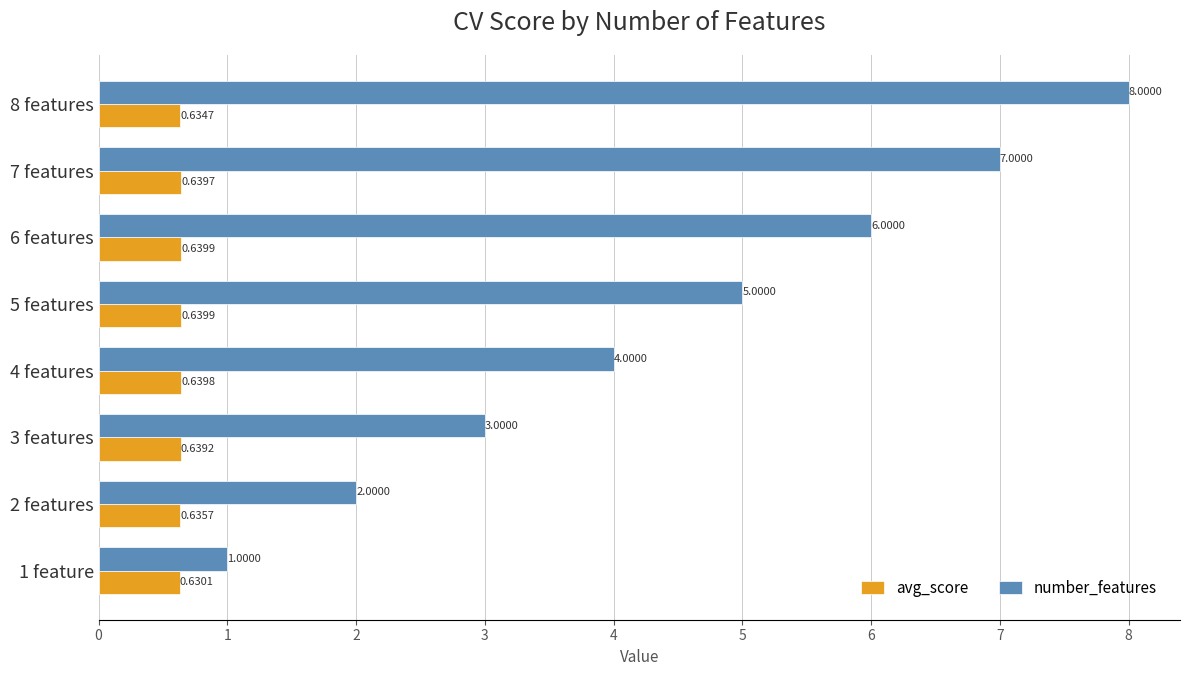

List the series in order of their peak value, lowest first.

avg_score, number_features